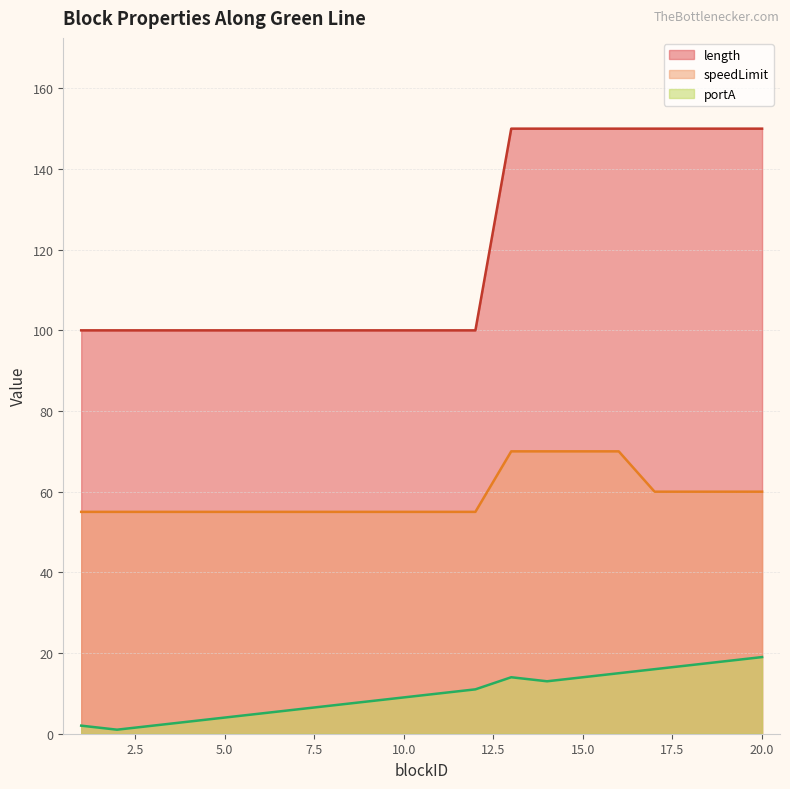

True or false: speedLimit has more than 1 interior local peaks.

False